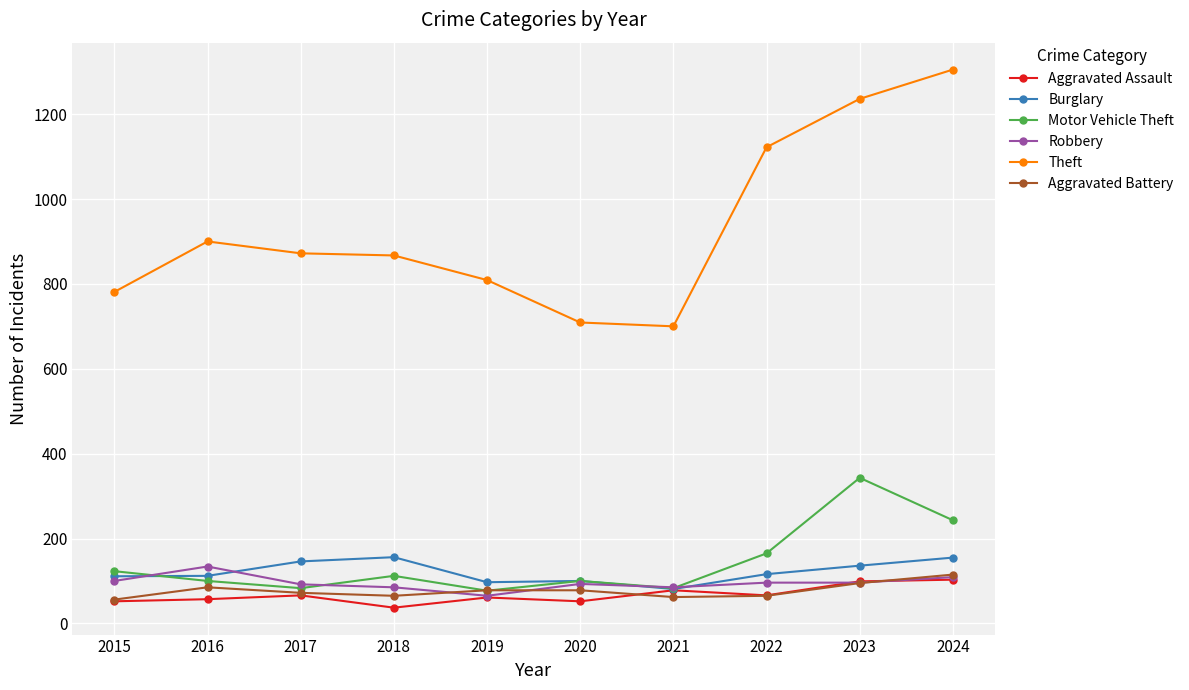

True or false: Burglary has more than 0 interior local peaks.

True